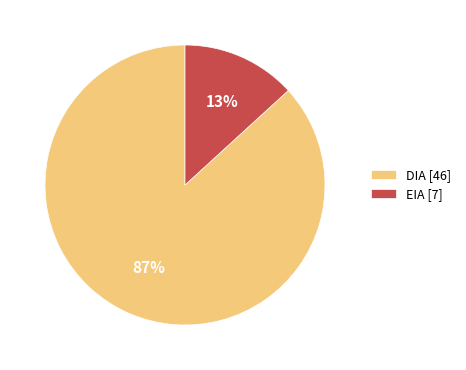

True or false: EIA accounts for 22% of the total.

False